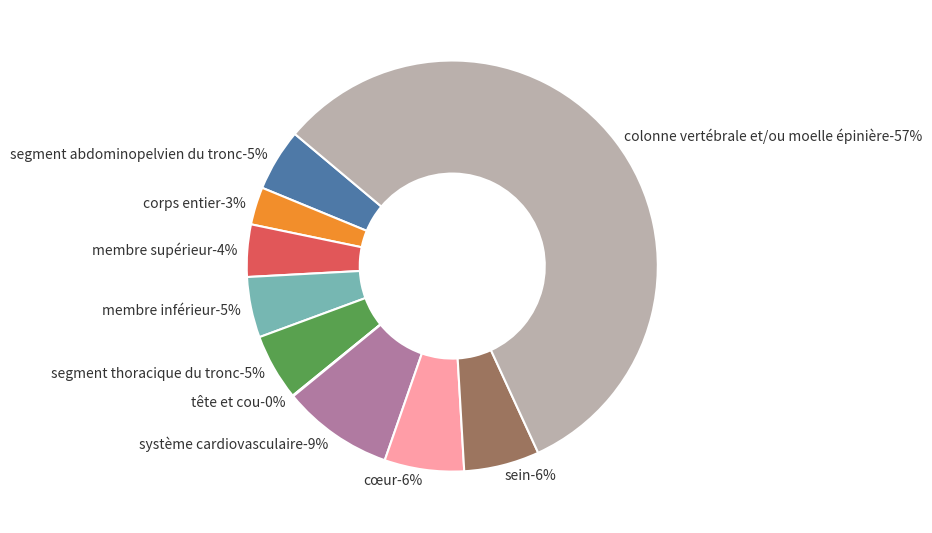

To the nearest percent, what is the difference between the largest and smallest slice percentages?

57%